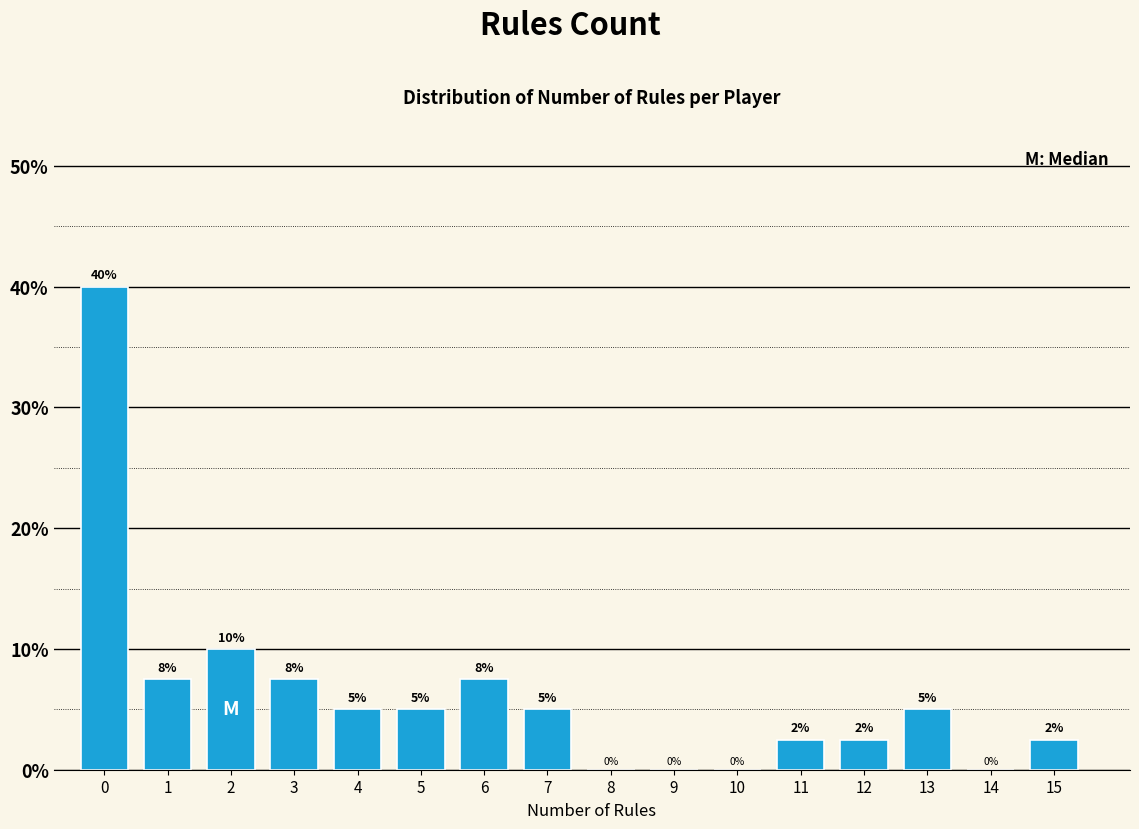

What is the greatest value displayed?

40.0